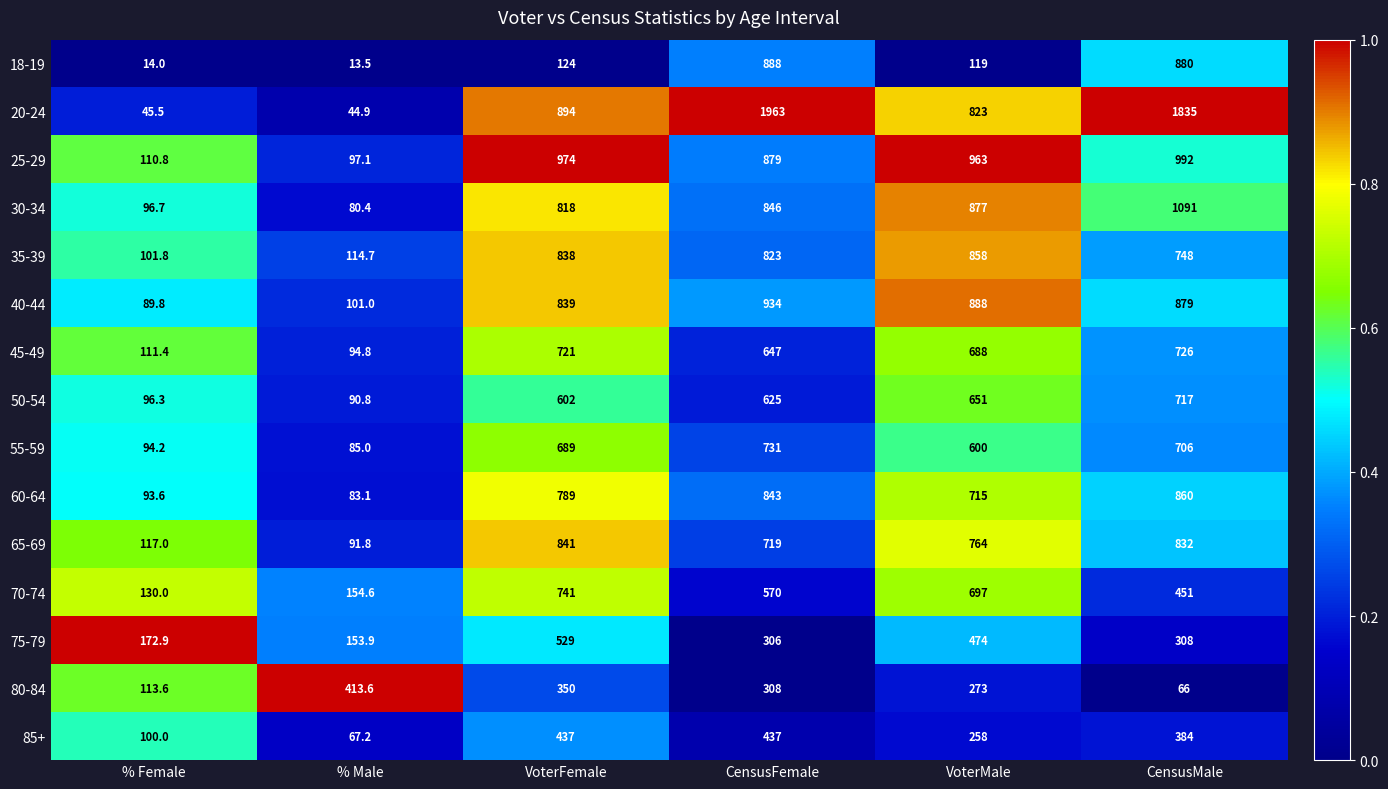

The value of 30-34 at % Male is 80.4. True or false?

True